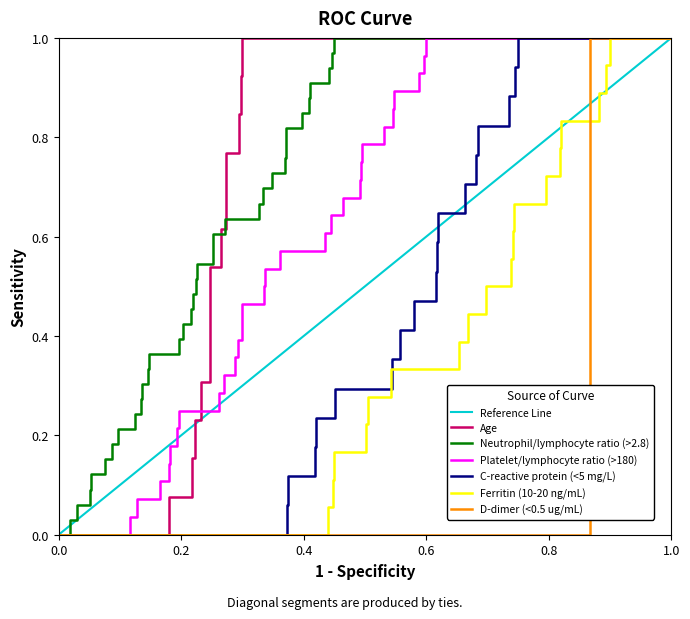

True or false: Neutrophil/lymphocyte ratio (>2.8) and D-dimer (<0.5 ug/mL) cross at least once.

True